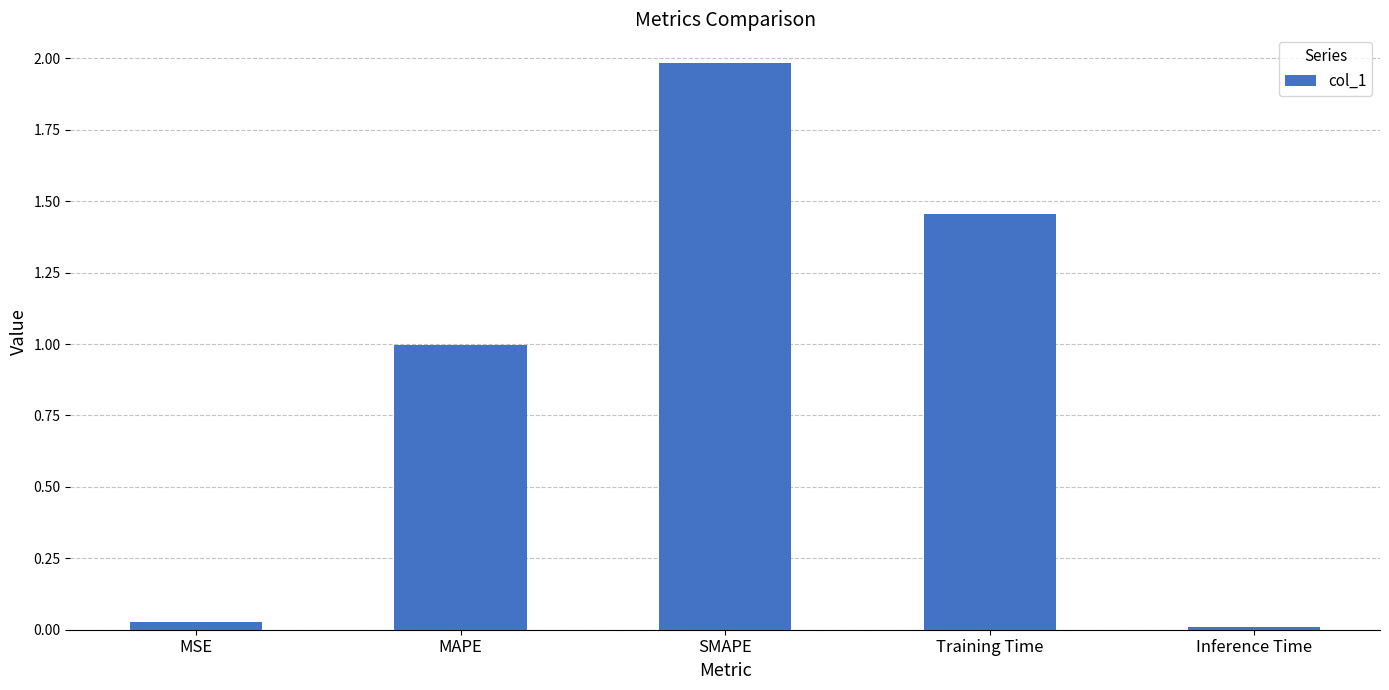

What is the label of the 3rd bar from the right?

SMAPE